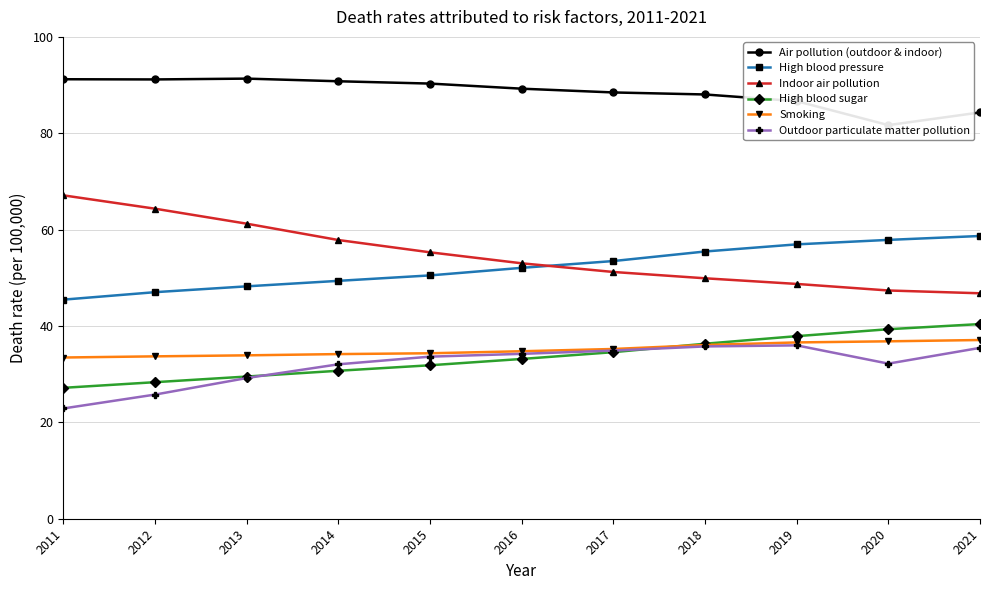

Is it true that High blood sugar equals 39.5 at 2011?

False